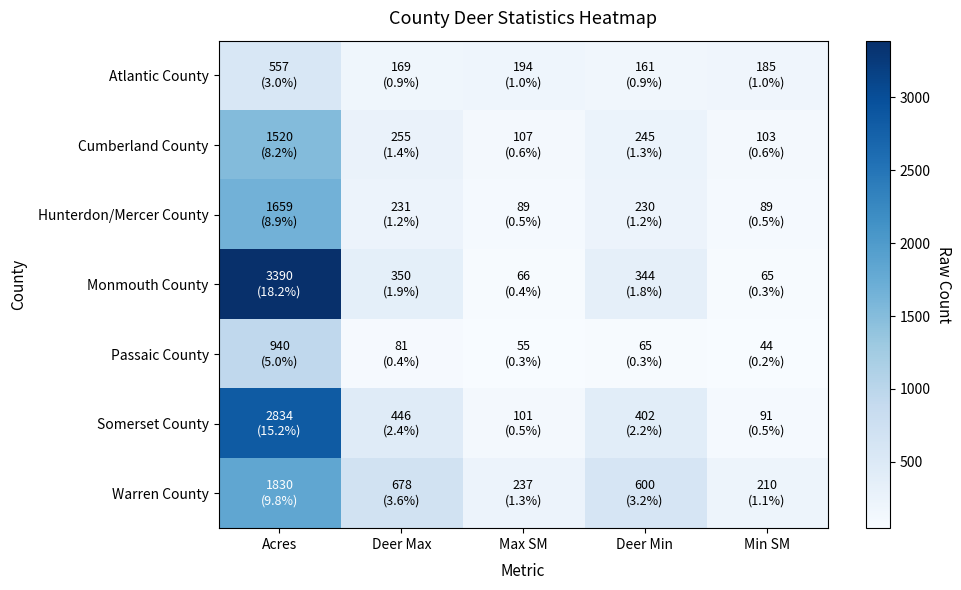

Reading left to right, what are all the values shown in this chart?

Atlantic County: Acres=557	Deer Max=169	Max SM=194	Deer Min=161	Min SM=185
Cumberland County: Acres=1520	Deer Max=255	Max SM=107	Deer Min=245	Min SM=103
Hunterdon/Mercer County: Acres=1659	Deer Max=231	Max SM=89	Deer Min=230	Min SM=89
Monmouth County: Acres=3390	Deer Max=350	Max SM=66	Deer Min=344	Min SM=65
Passaic County: Acres=940	Deer Max=81	Max SM=55	Deer Min=65	Min SM=44
Somerset County: Acres=2834	Deer Max=446	Max SM=101	Deer Min=402	Min SM=91
Warren County: Acres=1830	Deer Max=678	Max SM=237	Deer Min=600	Min SM=210